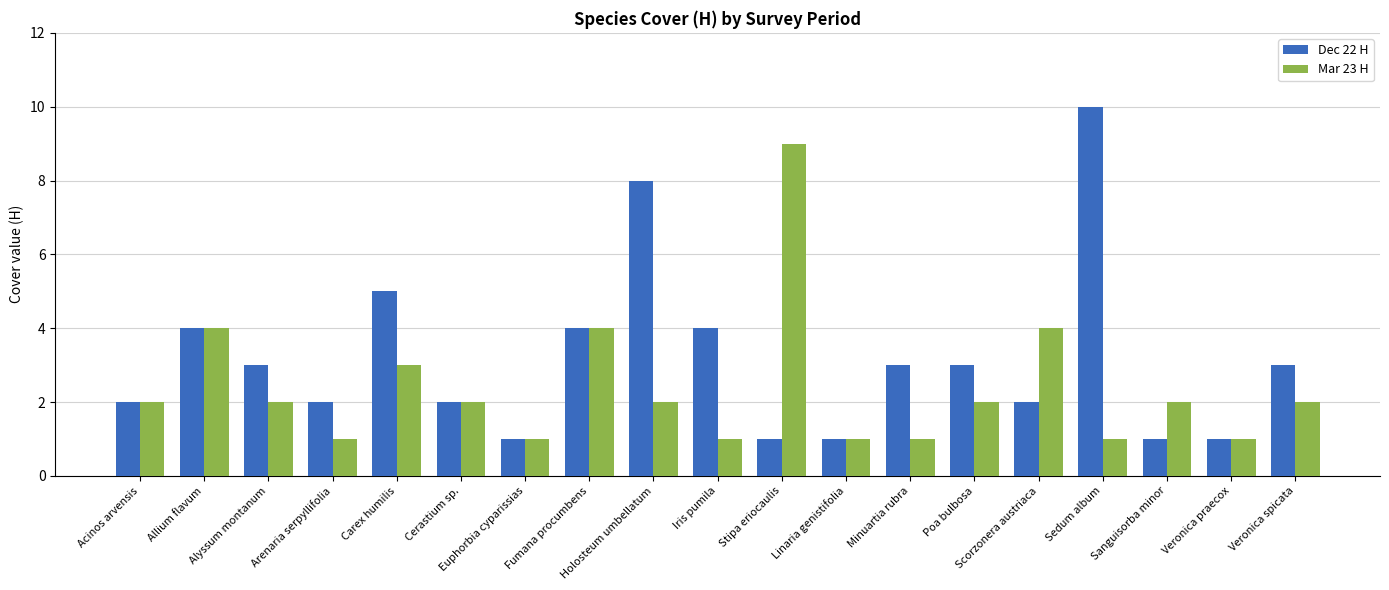

How many bars are there in each group?

2